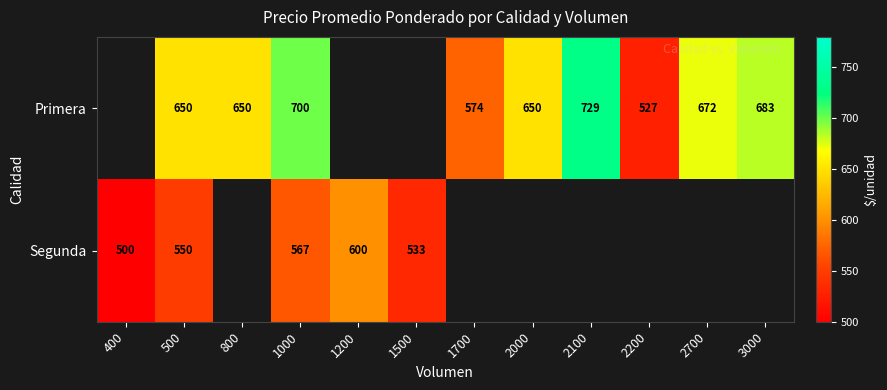

What is the sum of the Primera values at 1700 and 2700?

1246